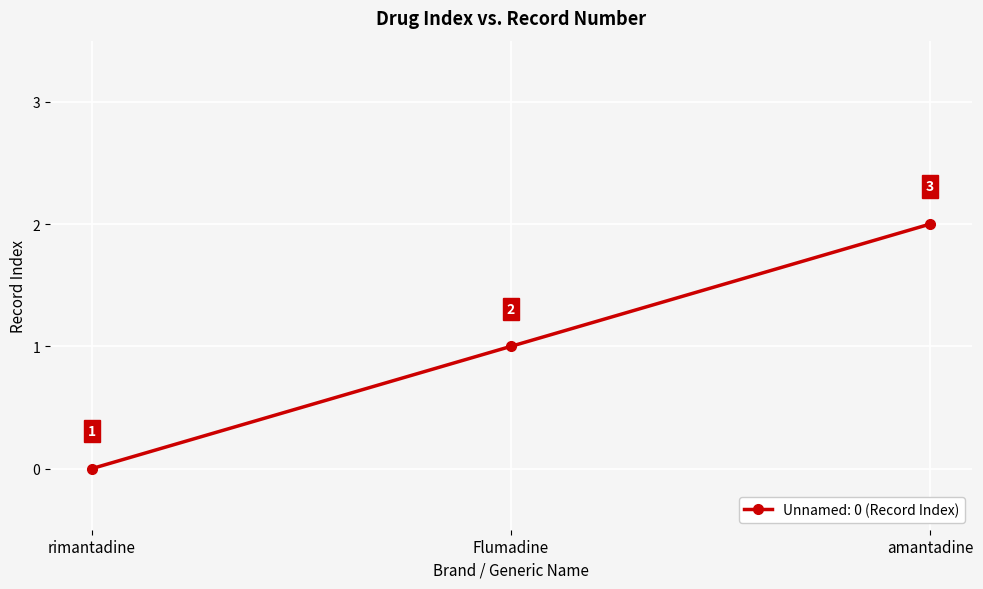

How many values are below 1?

1